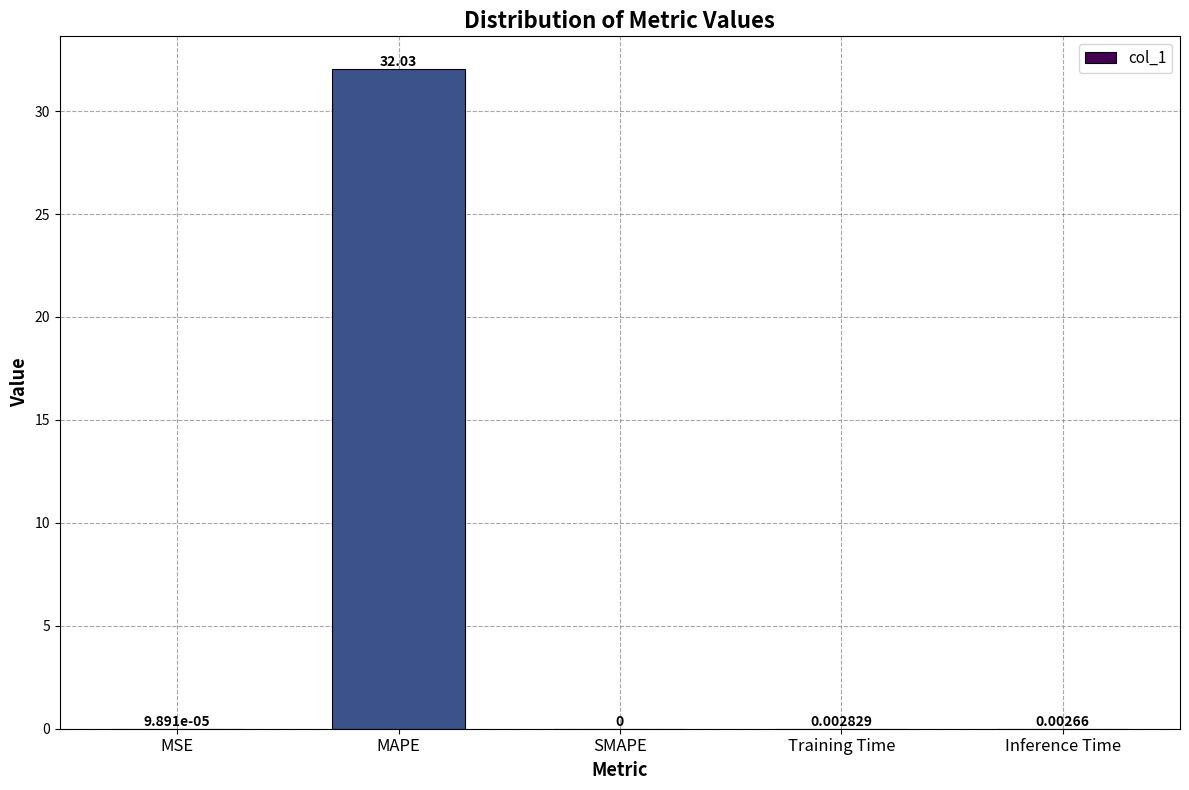

Which has a higher value, MSE or SMAPE?

MSE